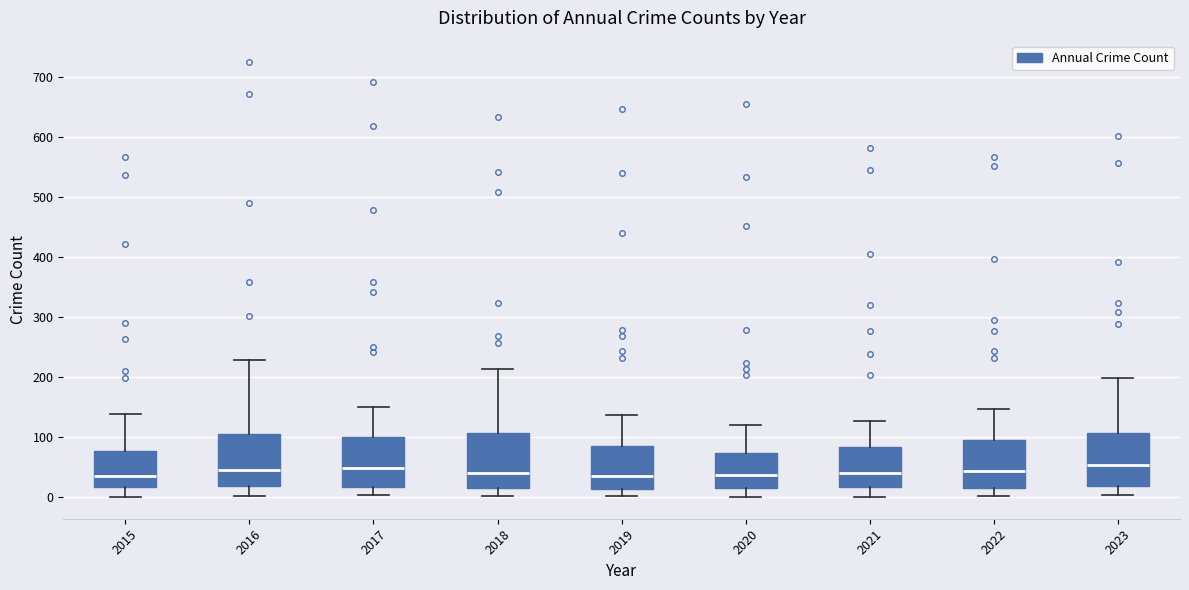

Where does the lower whisker of the box at x = 2019 end on the y-axis? The values are not printed on the chart, so give them approximately, as read against the axis.

0